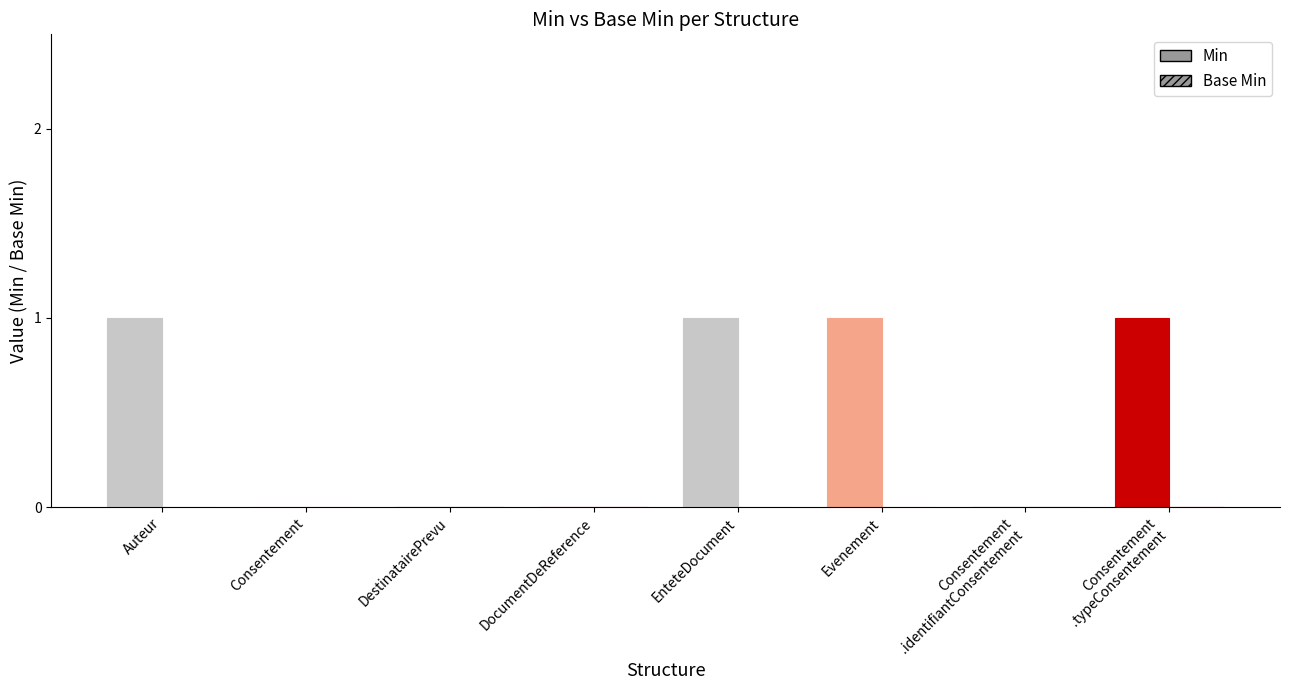

Count the number of categories in the chart.

8